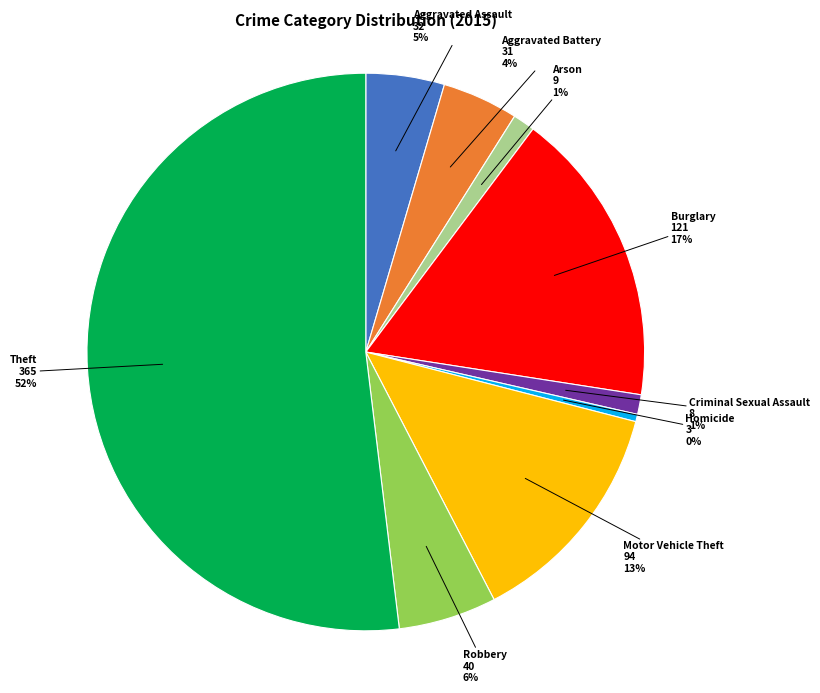

To the nearest percent, what is the average slice percentage?

11%